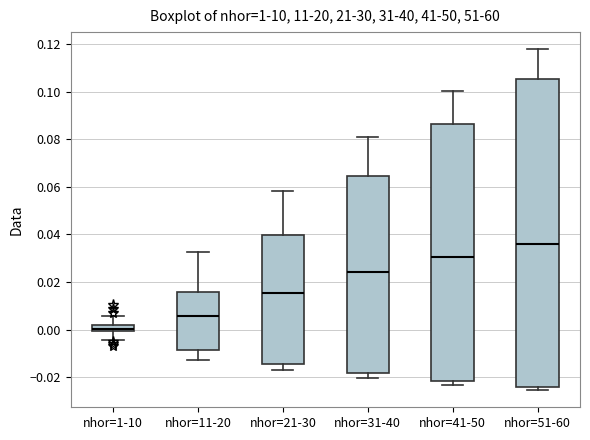

Where is the lower edge of the box for nhor=51-60 on the y-axis? The values are not printed on the chart, so give them approximately, as read against the axis.

-0.024